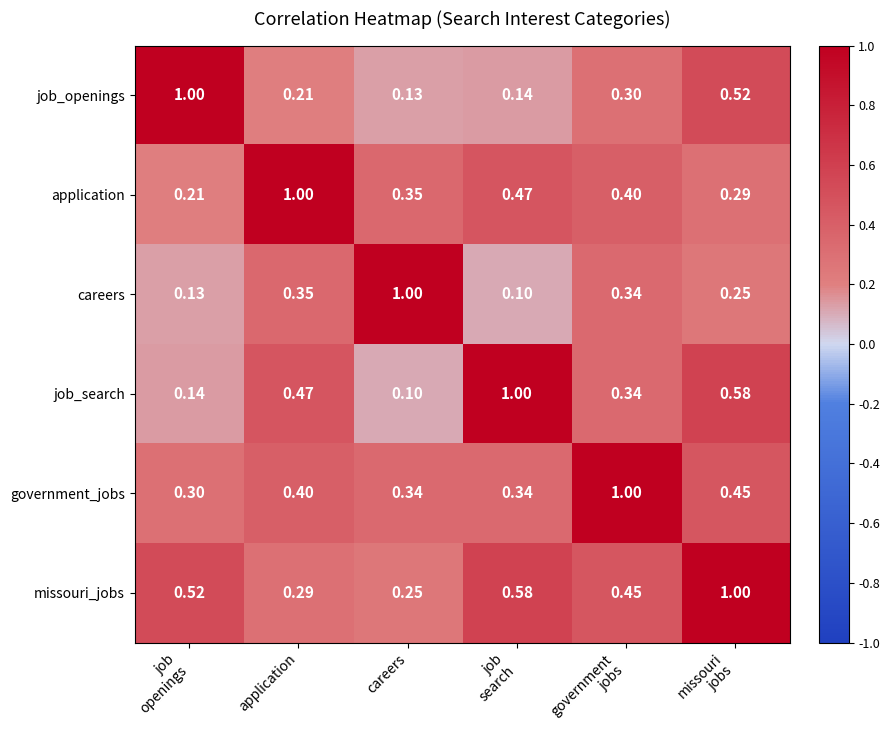

Is the value of application at application greater than the value of careers at application?

Yes